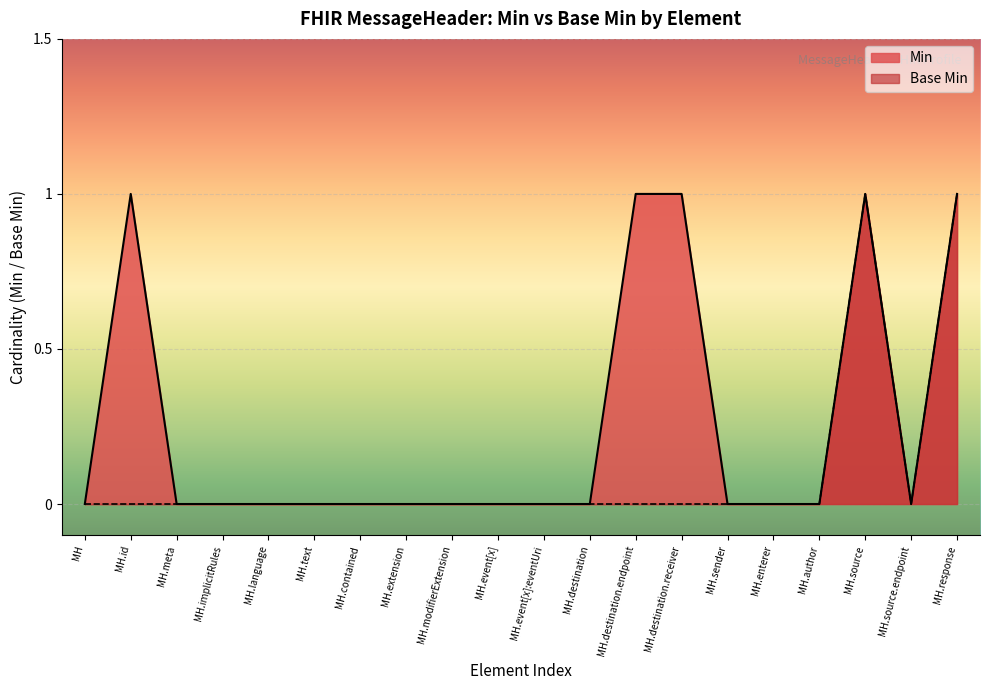

Which series has the largest total across all categories?

Min